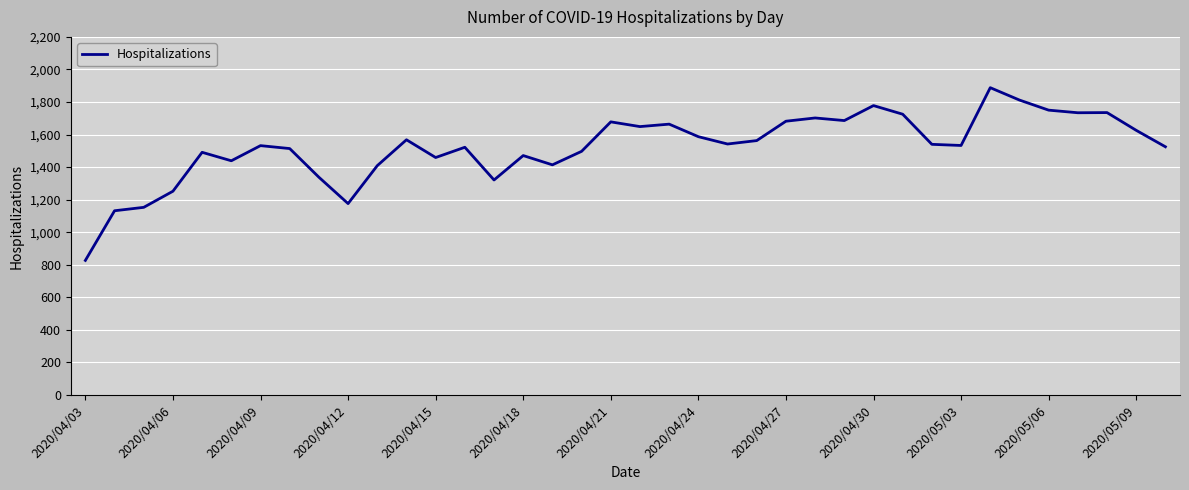

What is the difference between the maximum and minimum values?

1061